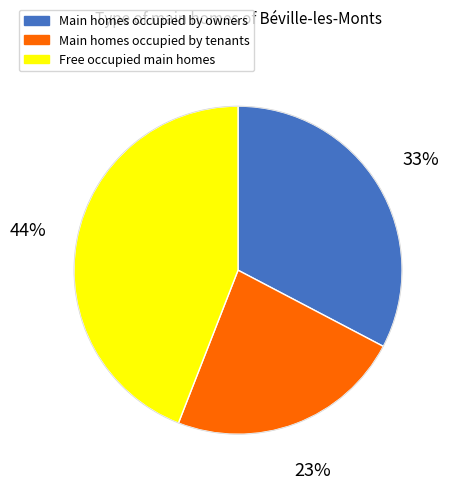

Is there any slice that represents more than half of the pie?

No